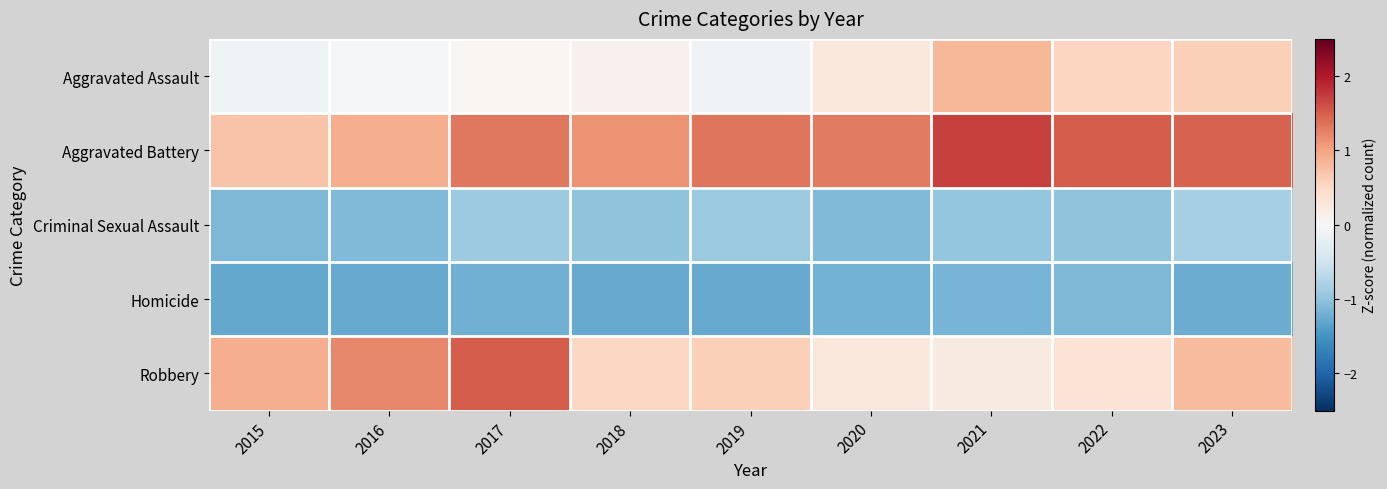

At which category is the sum across all series the highest?

2023